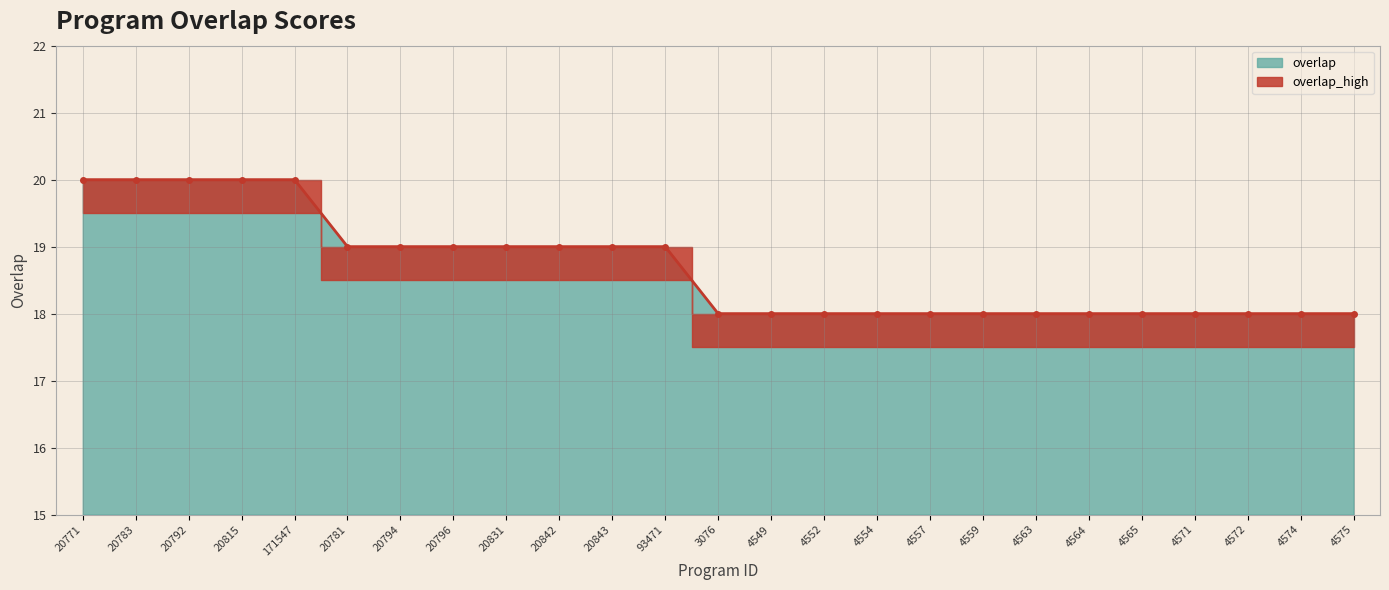

What is the minimum value shown in the chart?

18